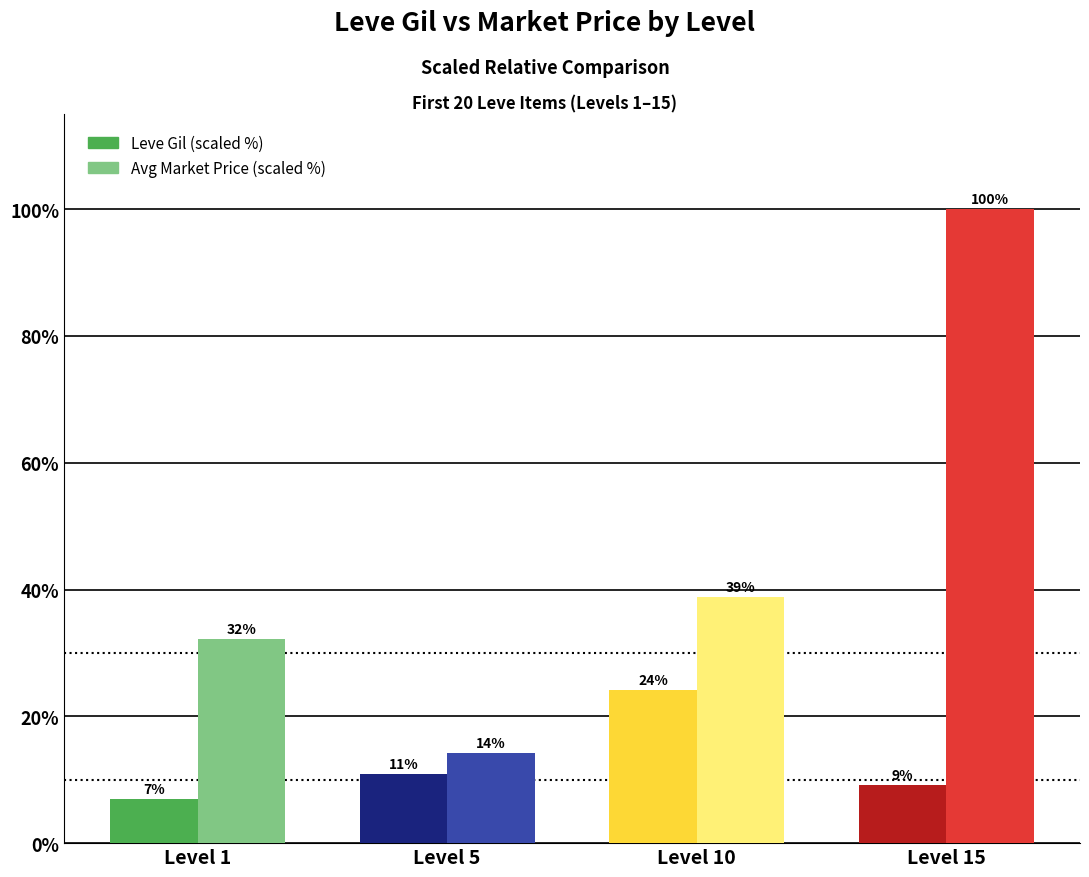

What are all the series names shown in the legend?

Leve Gil (scaled %), Avg Market Price (scaled %)